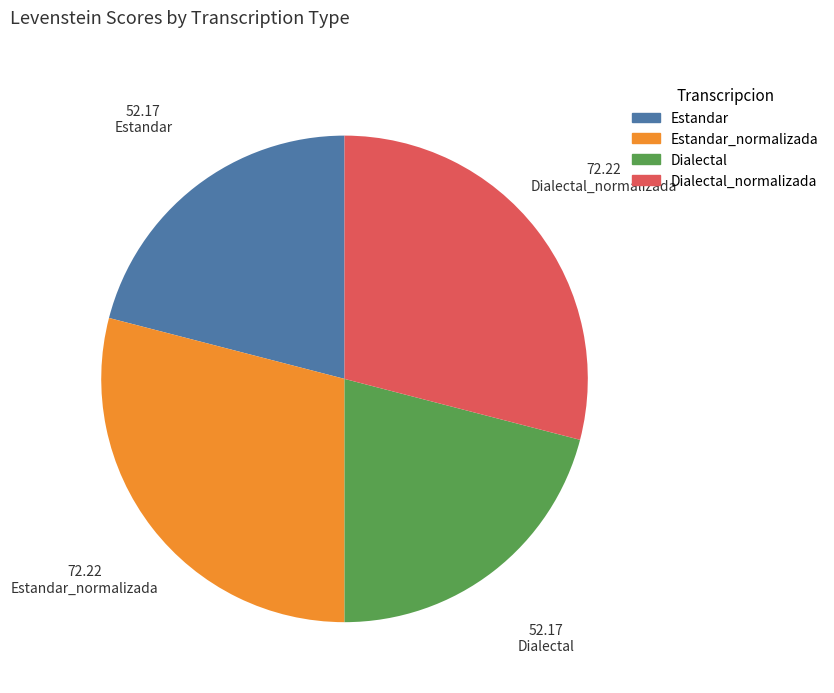

Is there any slice that represents more than half of the pie?

No